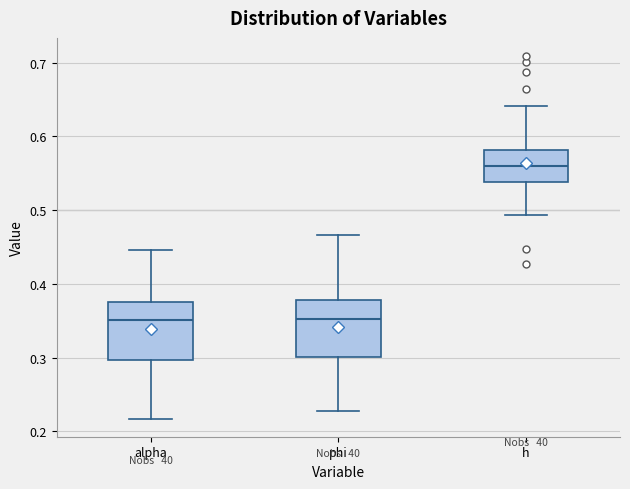

Reading left to right, transcribe this box plot: for each box, give where its median line is, the range the box spans, and where its two whiskers end, as read against the y-axis. The values are not printed on the chart, so give them approximately, as read against the axis.

alpha: median 0.35, box 0.30 to 0.38, whiskers 0.22 to 0.45
phi: median 0.35, box 0.30 to 0.38, whiskers 0.23 to 0.47
h: median 0.56, box 0.54 to 0.58, whiskers 0.49 to 0.64